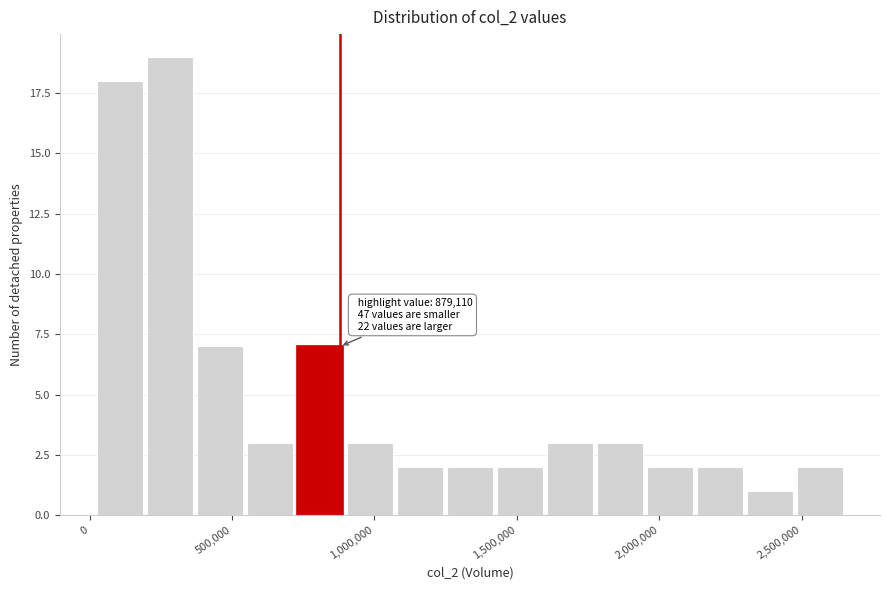

Read against the x-axis, roughly where is the centre of the tallest bar?

300000